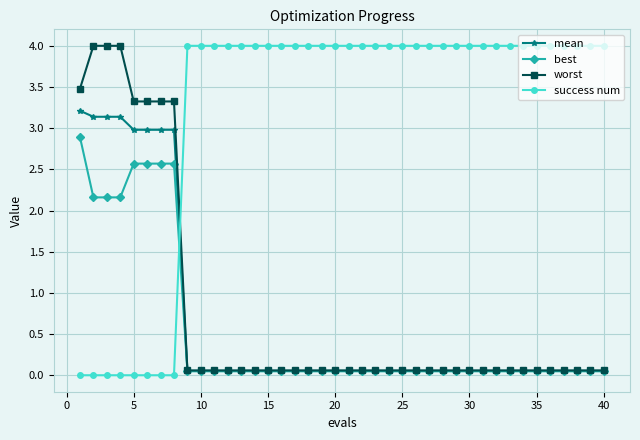

Which series has the largest range (max minus min)?

success num